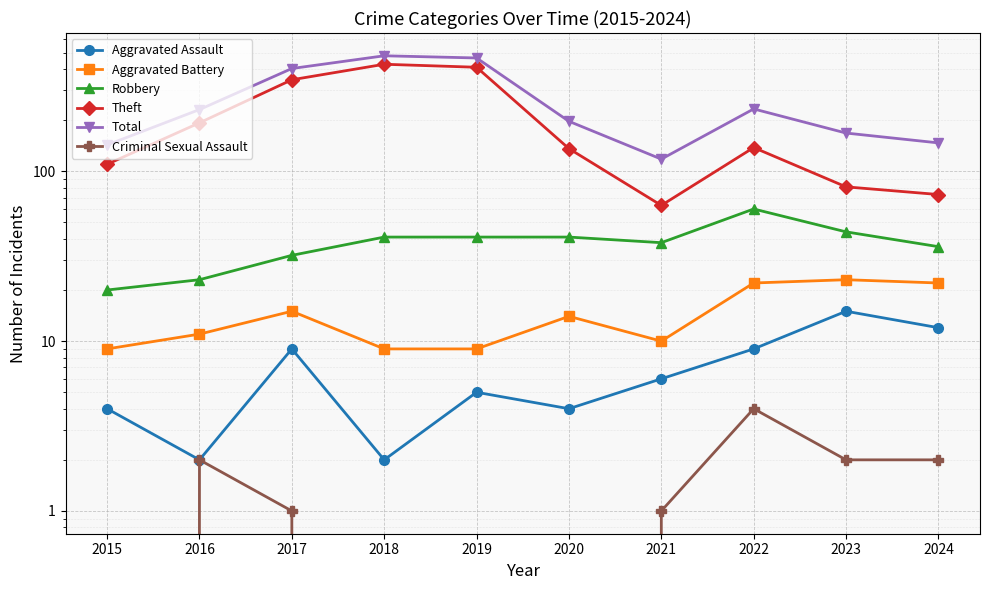

What is the total value across all series at 2023?

333